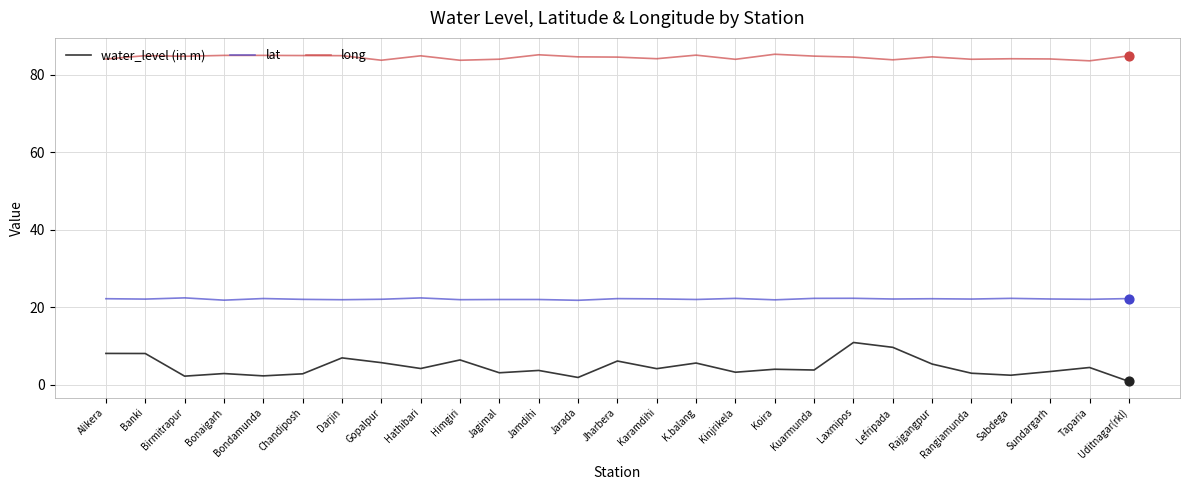

Which series has the largest range (max minus min)?

water_level (in m)